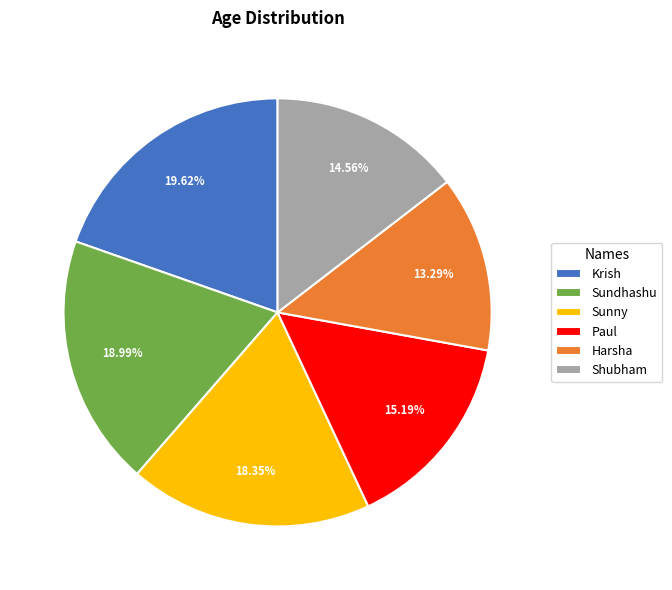

To the nearest percent, what portion does Paul represent?

15%